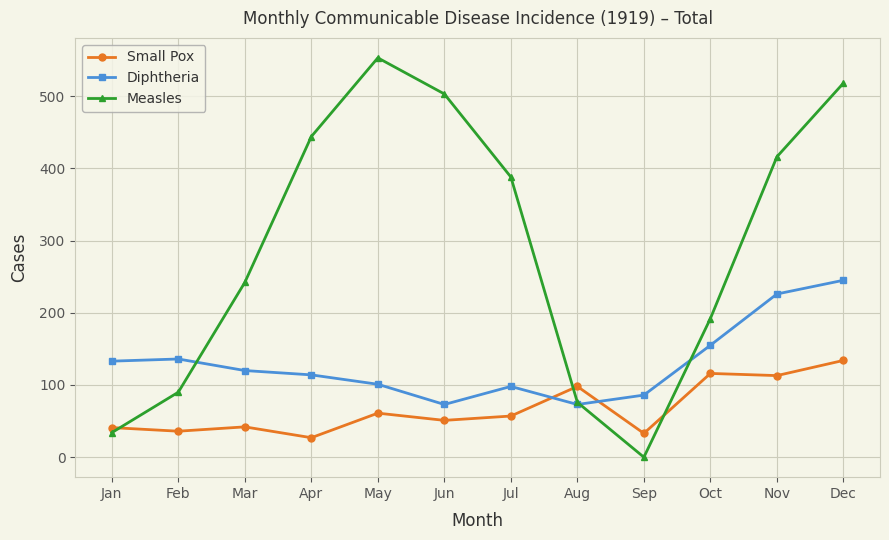

Is it true that Small Pox equals 184 at Nov?

False